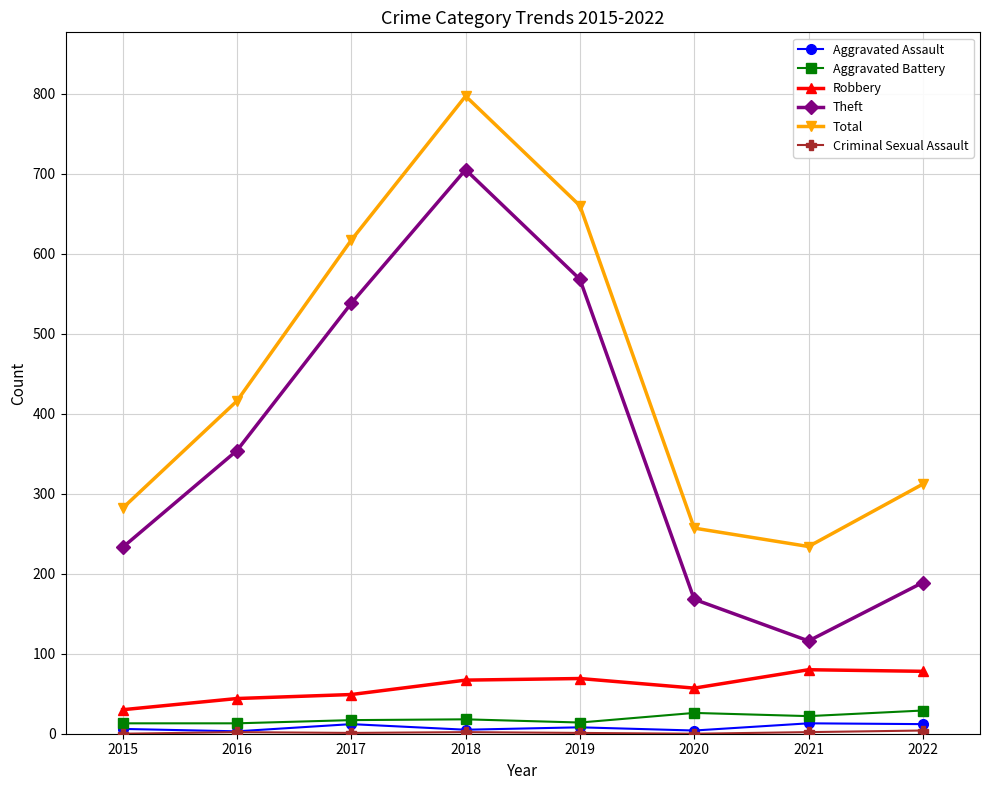

How many interior local peaks does the Total series have?

1